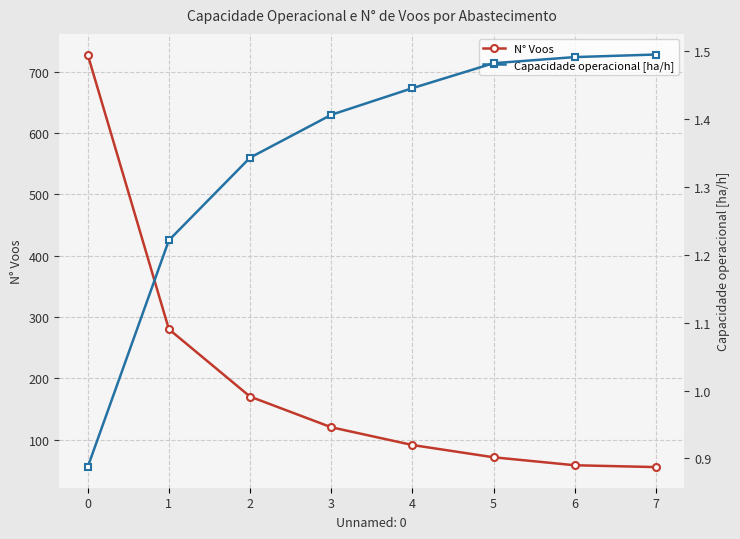

What is the total value across all series at 5?

72.5